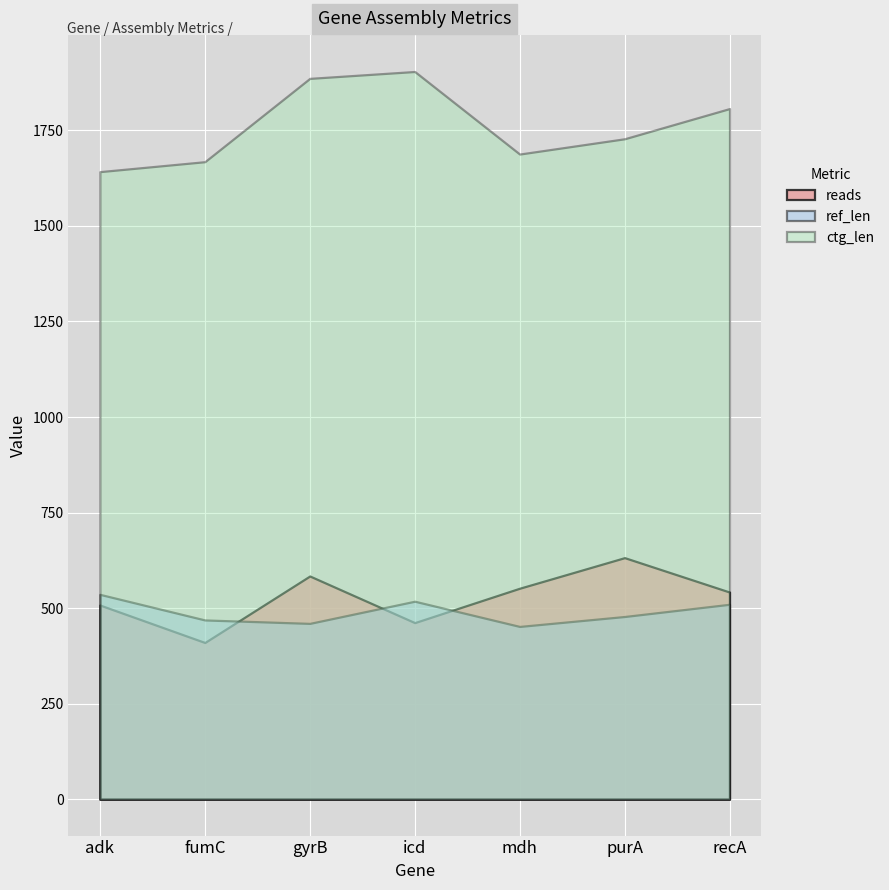

How many interior local valleys does the ref_base_assembled series have?

2